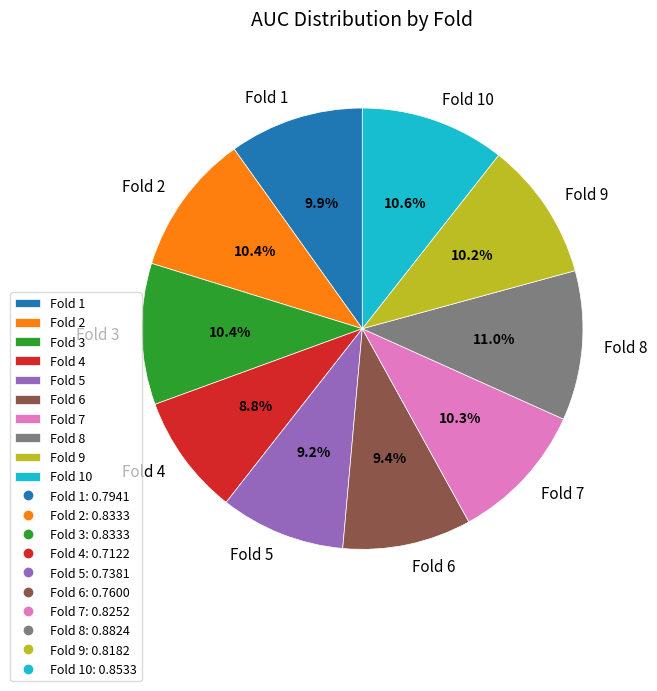

Is there any slice that represents more than half of the pie?

No